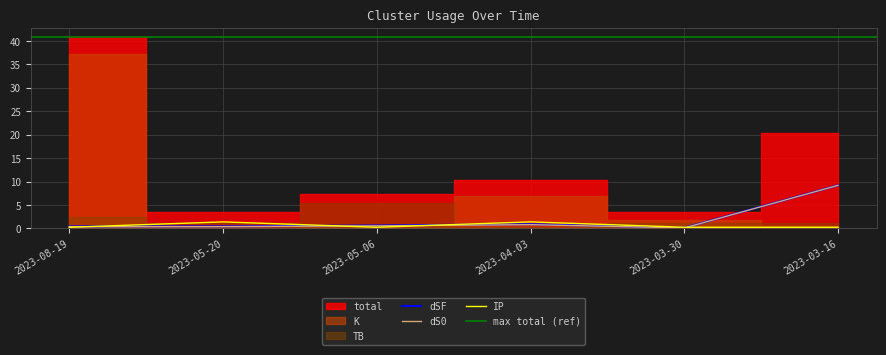

What is the difference between the second highest and minimum values in the dSF series?

0.8